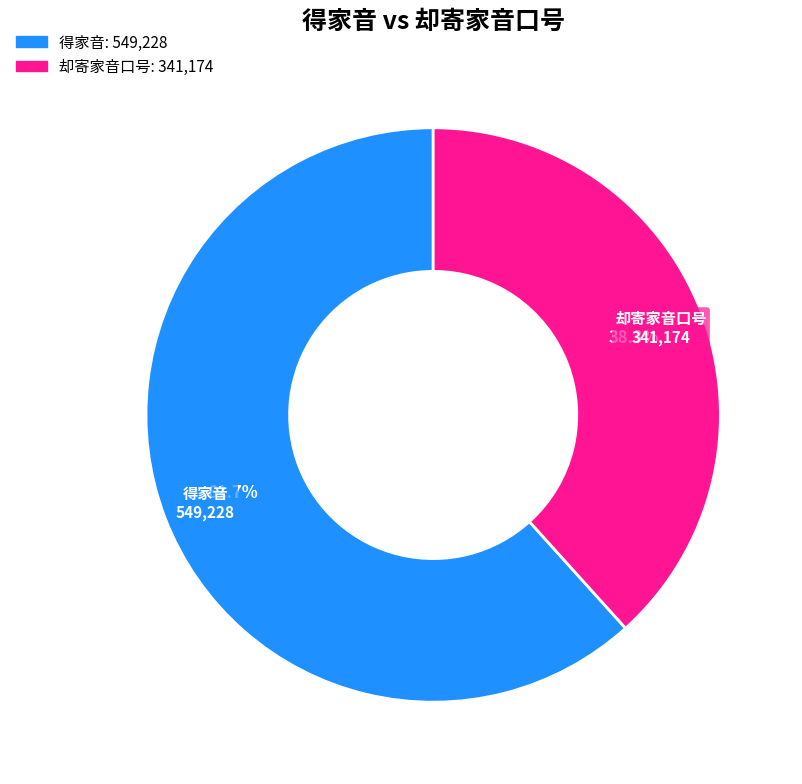

To the nearest percent, what is the difference between the largest and smallest slice percentages?

23%